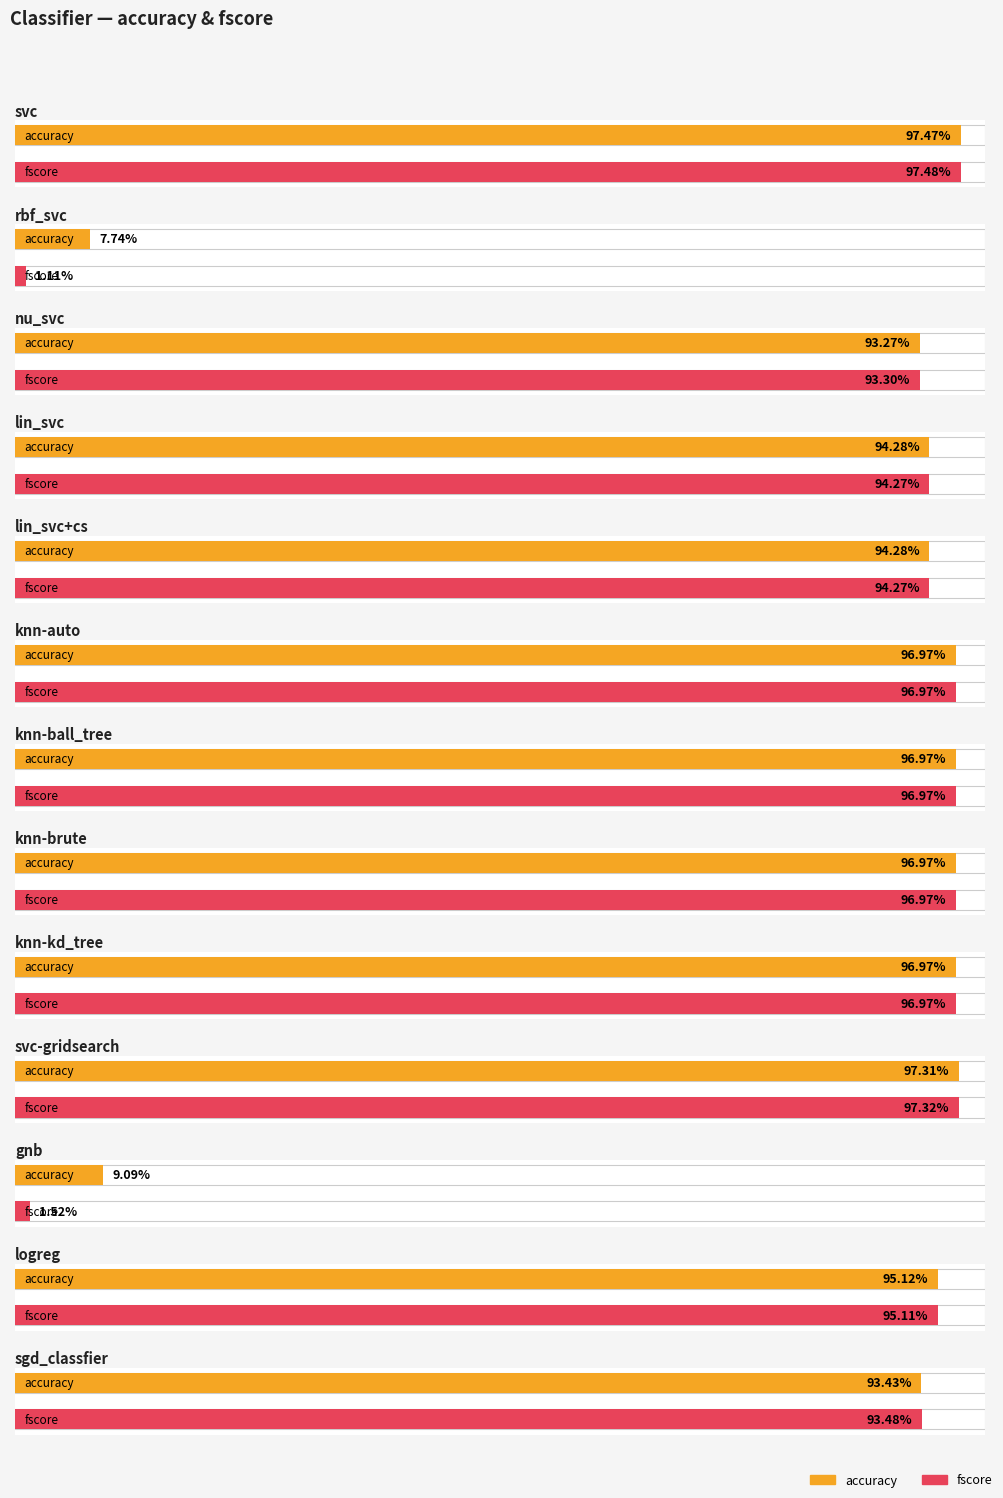

Are the bars grouped side by side (vs. stacked)?

Yes